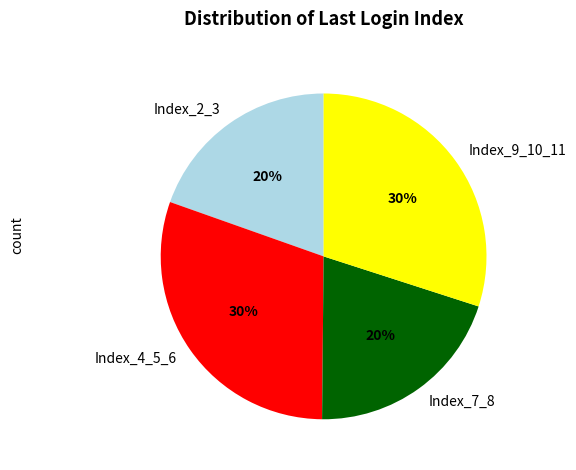

To the nearest percent, what portion does Index_7_8 represent?

20%